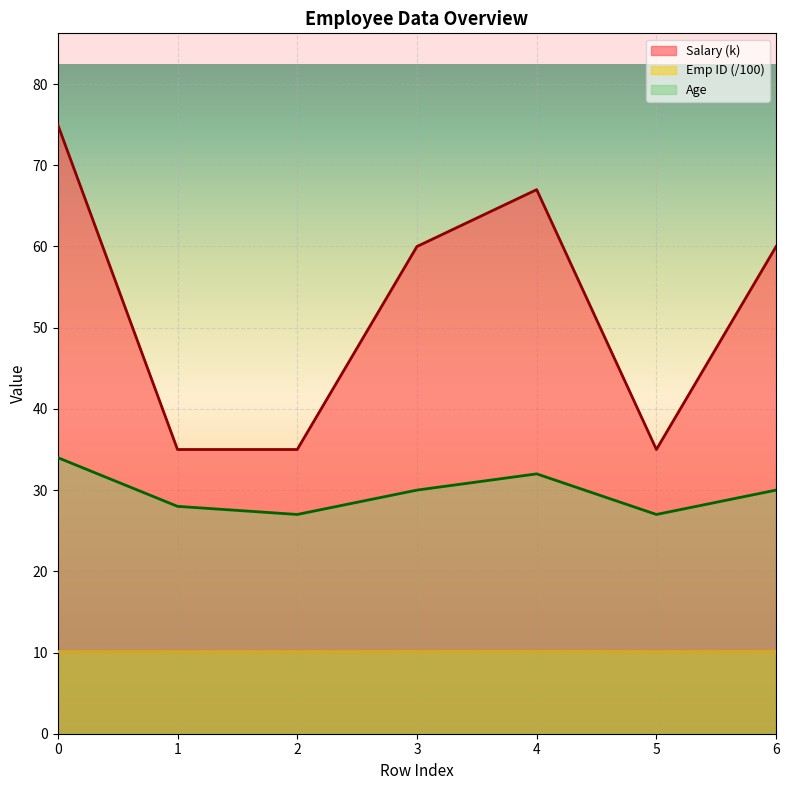

What is the minimum value for Emp ID?

10.1